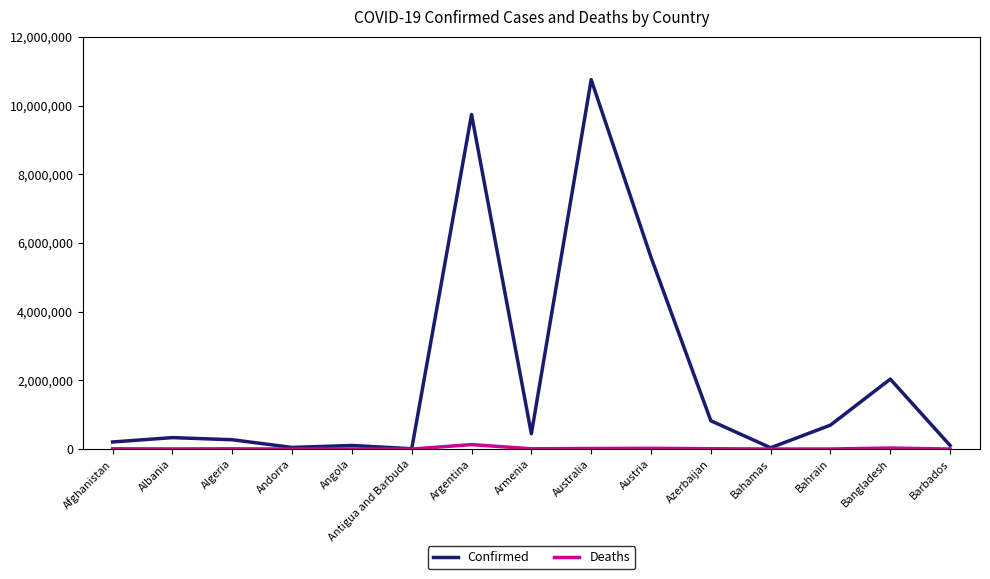

Read the Deaths value at Australia, to the nearest 50.

16250